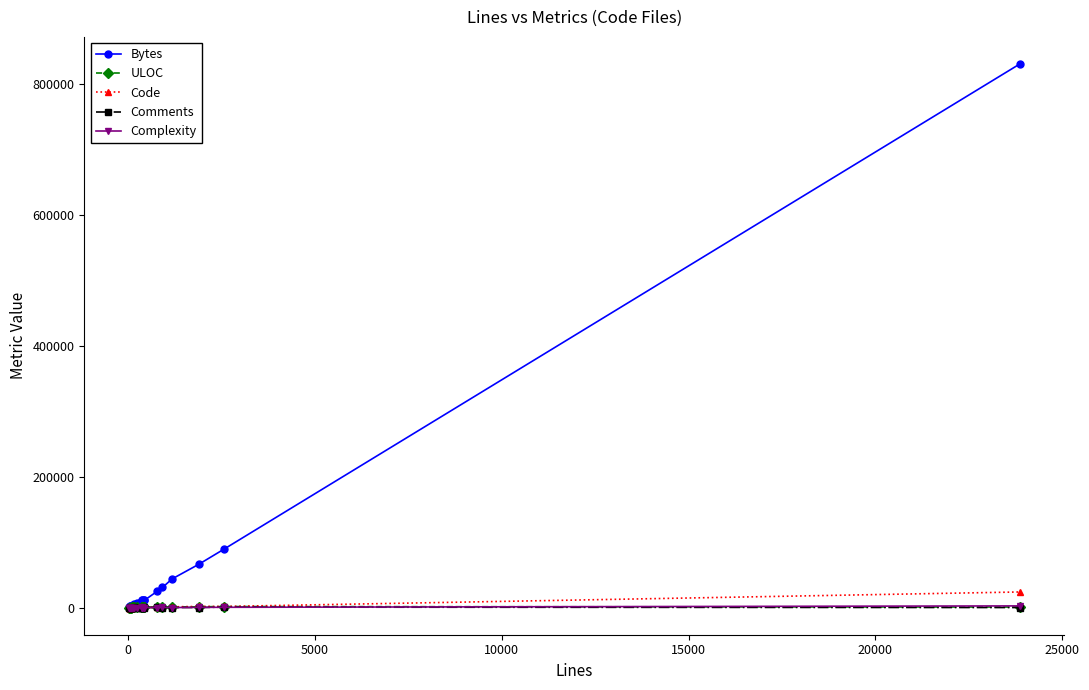

Which series has the largest total across all categories?

Bytes